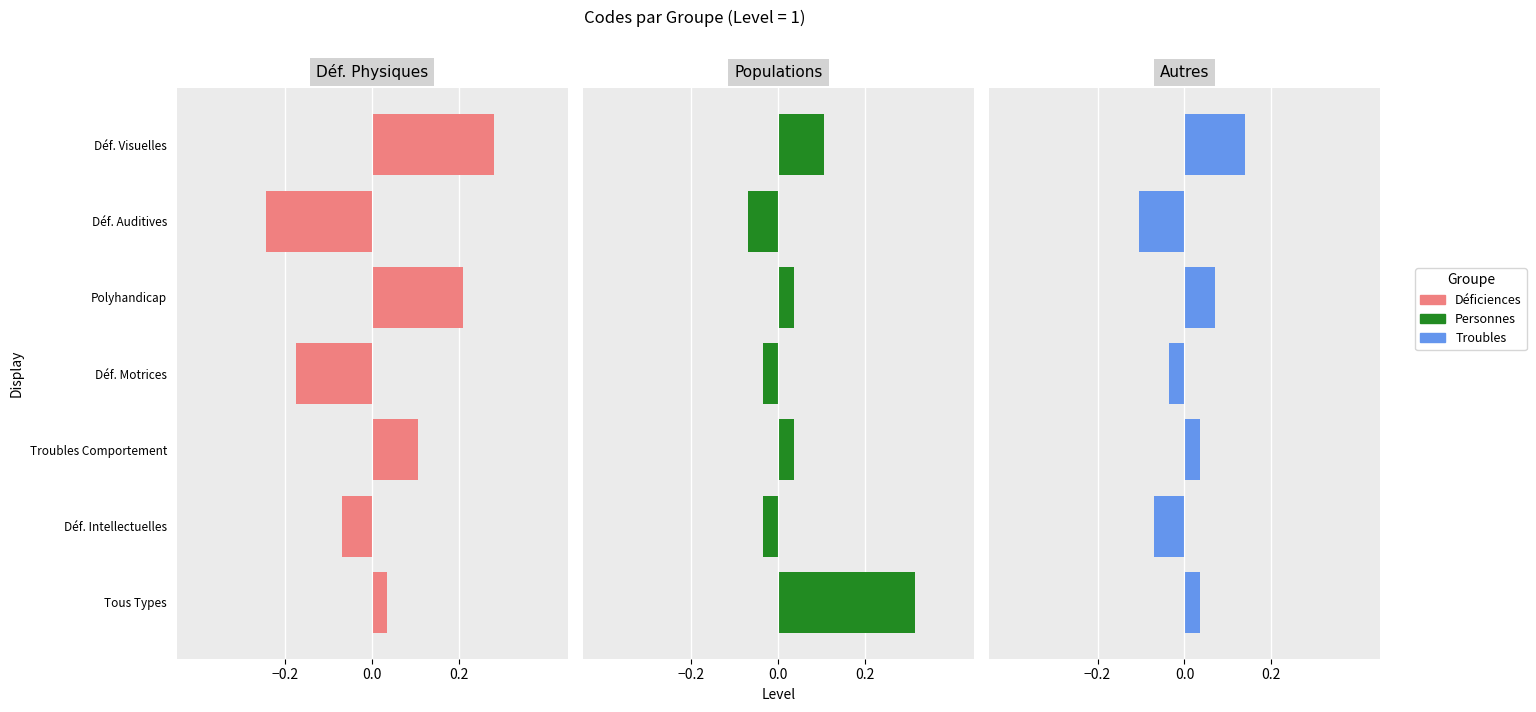

What position from the left is Déf. Motrices?

4